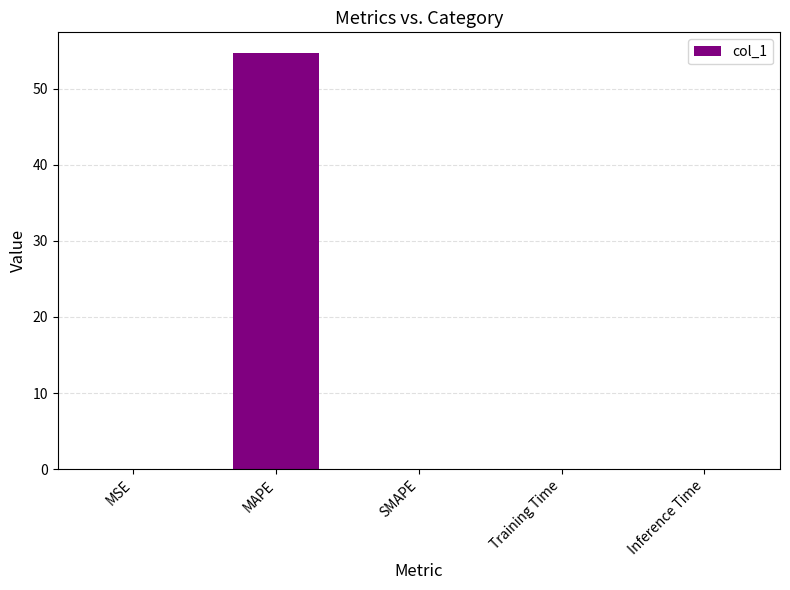

Which label corresponds to the largest value in the chart?

MAPE